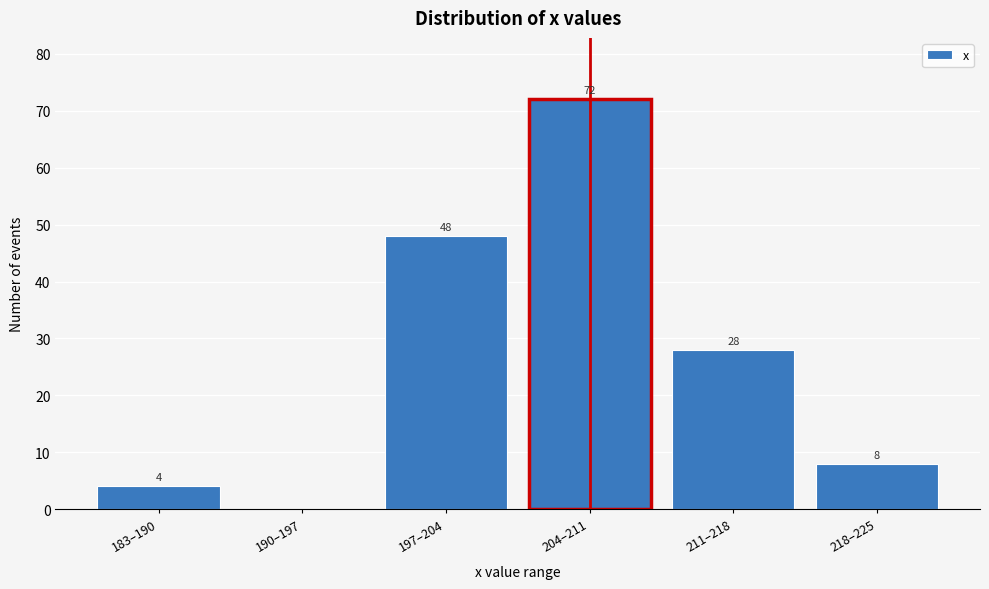

Reading left to right, what are all the values shown in this chart?

183–190=4	190–197=0	197–204=48	204–211=72	211–218=28	218–225=8